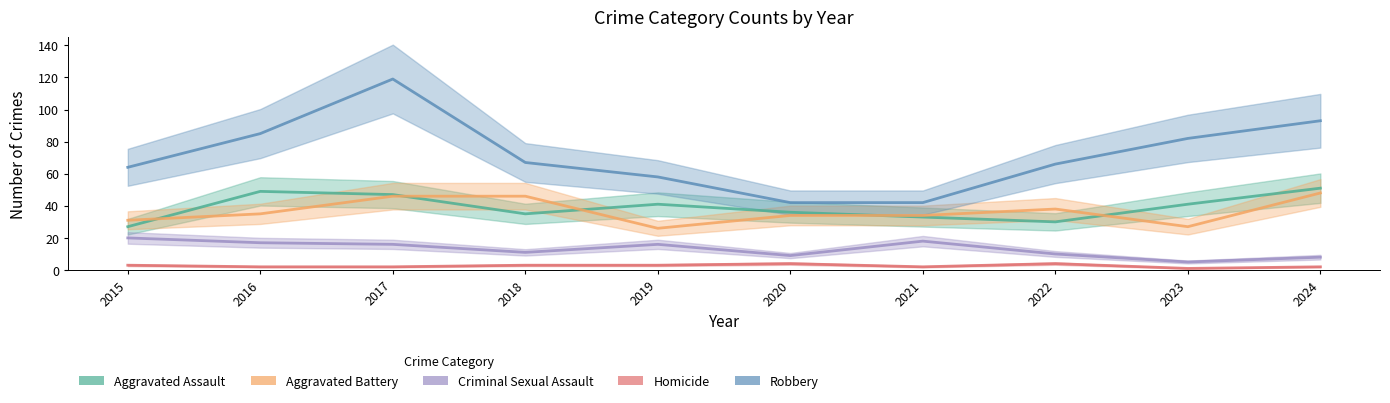

What is the smallest value displayed?

1